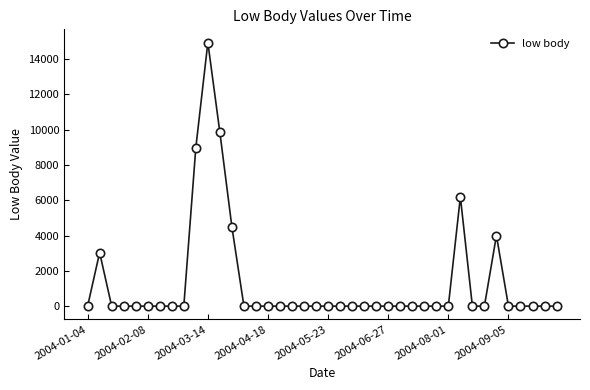

Does the chart have visible grid lines?

No